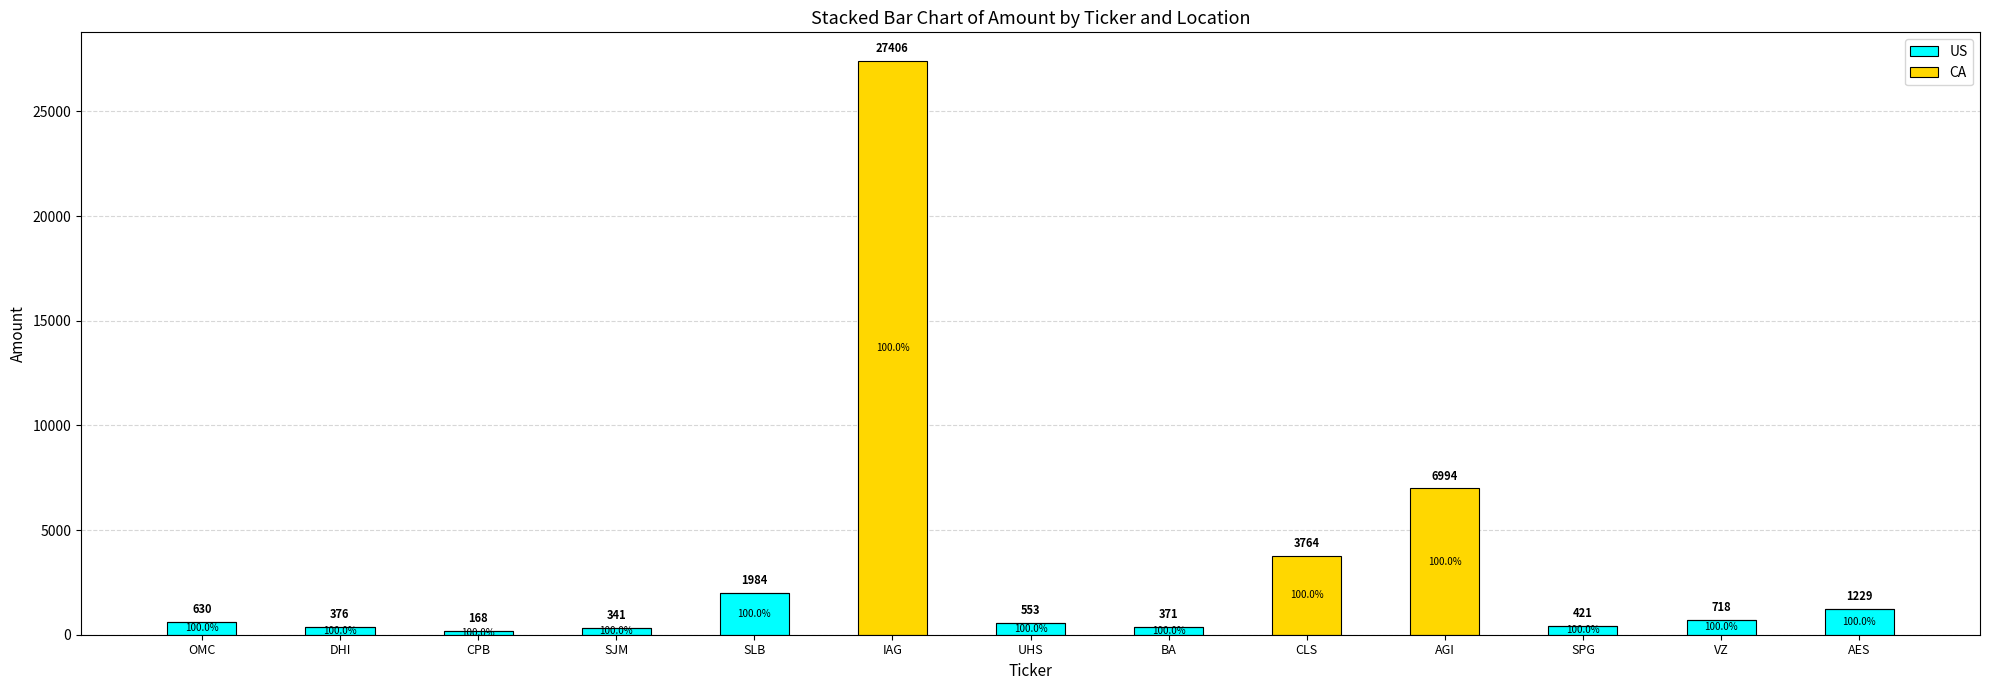

At which category is the sum across all series the highest?

IAG